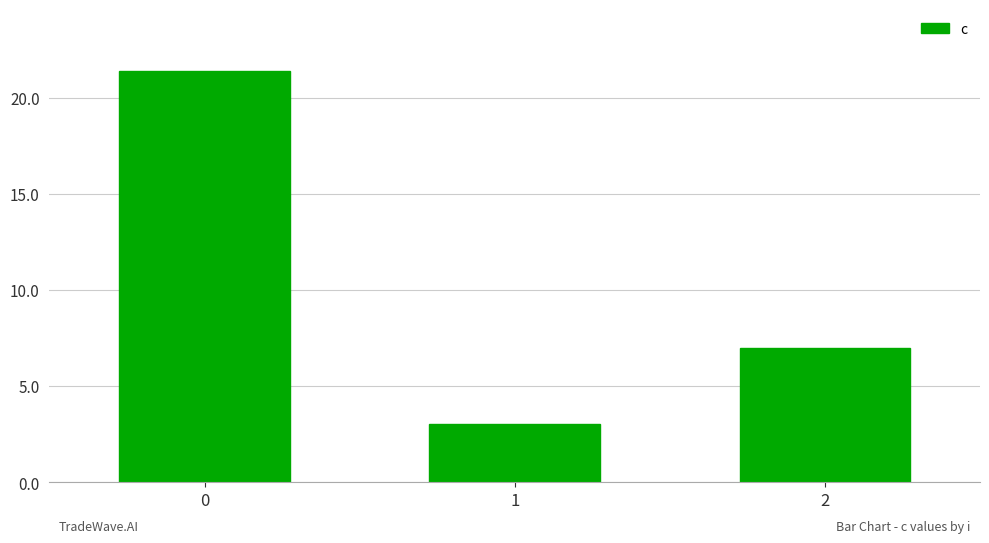

How many data points does each series have?

3